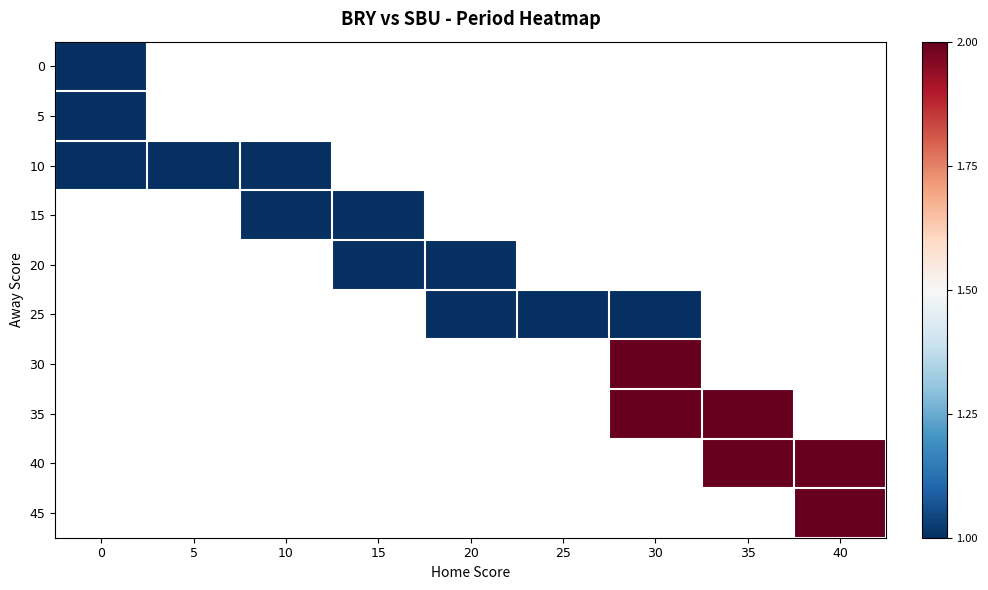

How many data points does each series have?

9